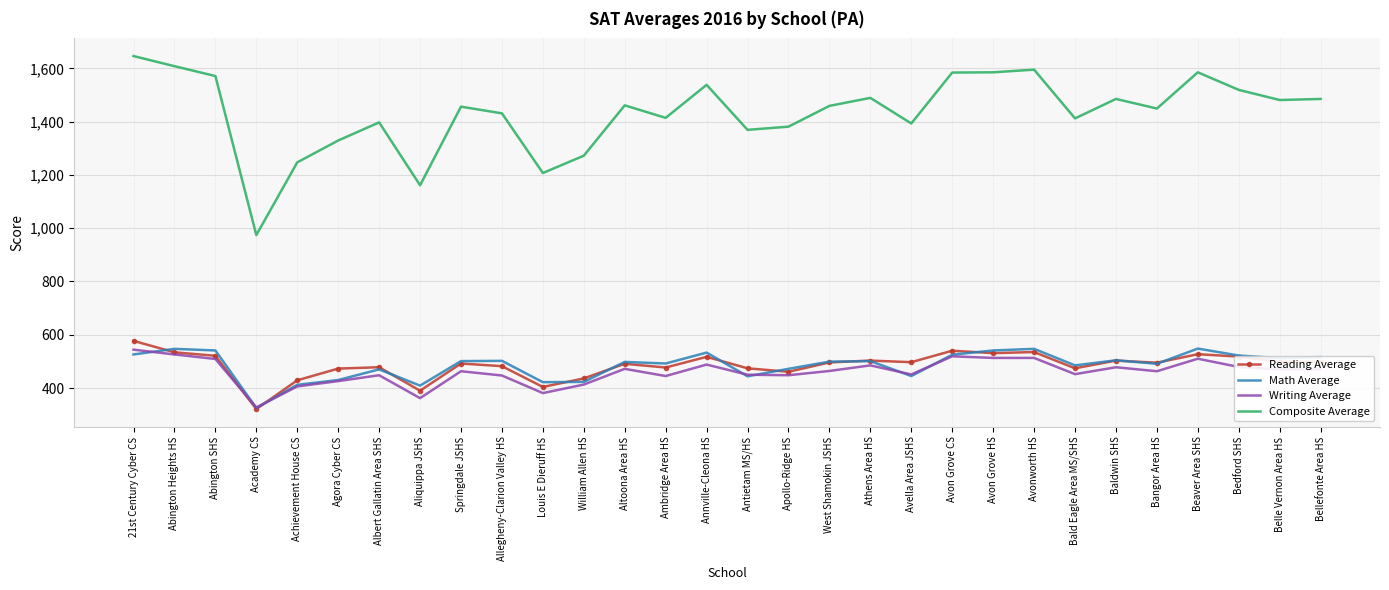

What position from the left is Altoona Area HS?

13